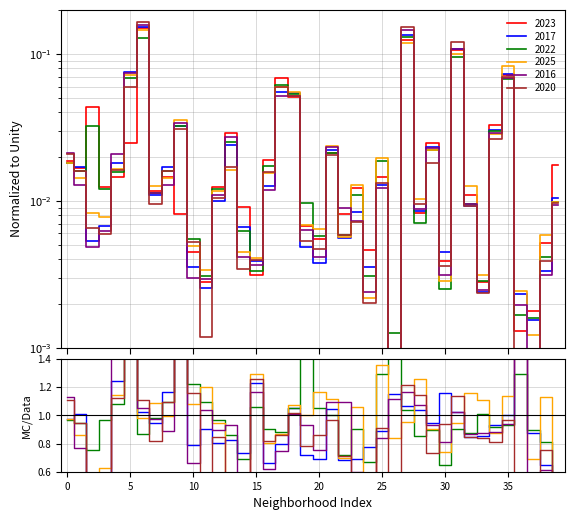

What is the sum of all 2016 values?

1.0